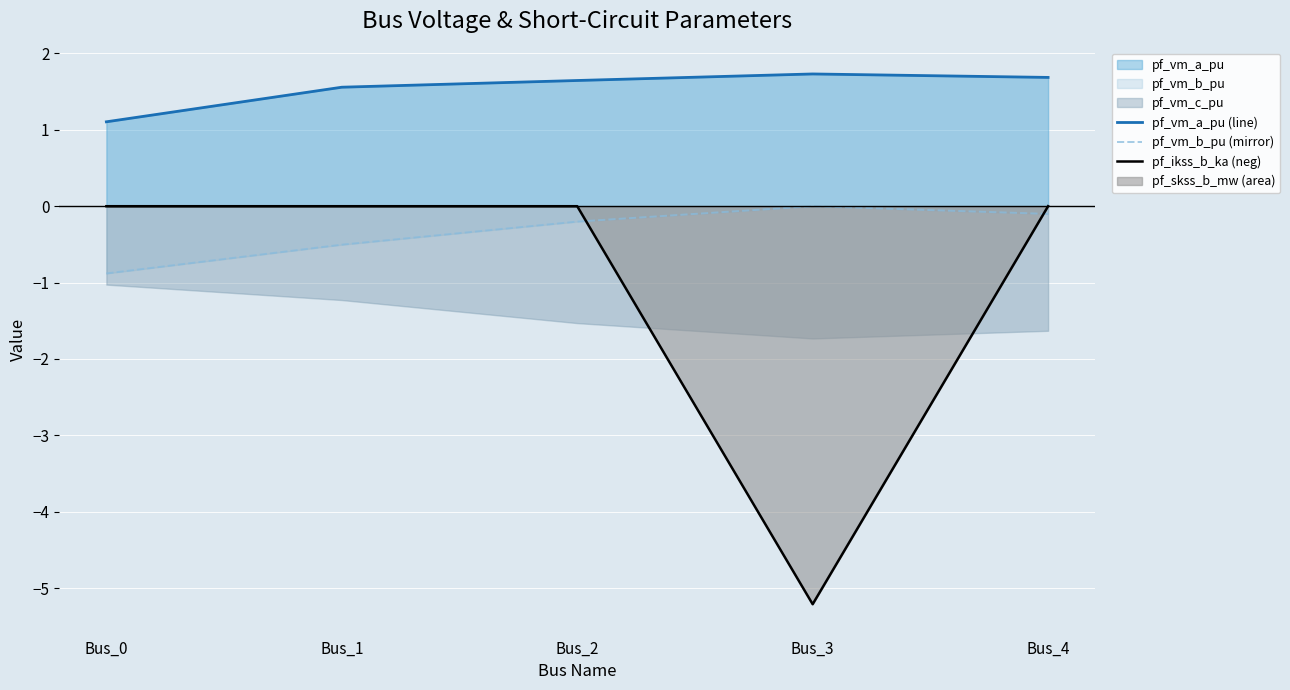

In pf_ikss_b_ka (neg), how many points are lower than both neighbors (excluding endpoints)?

1